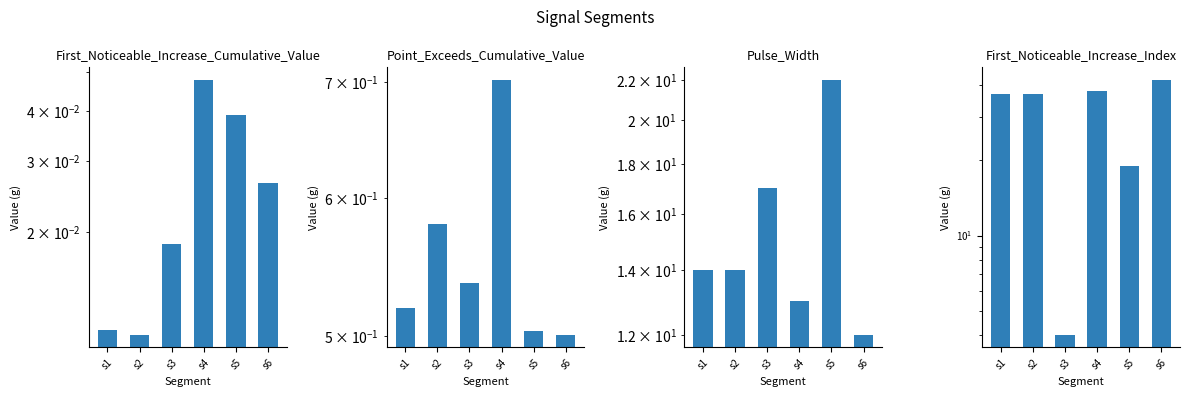

Between s2 and s3, which series saw the biggest shift?

First_Noticeable_Increase_Index